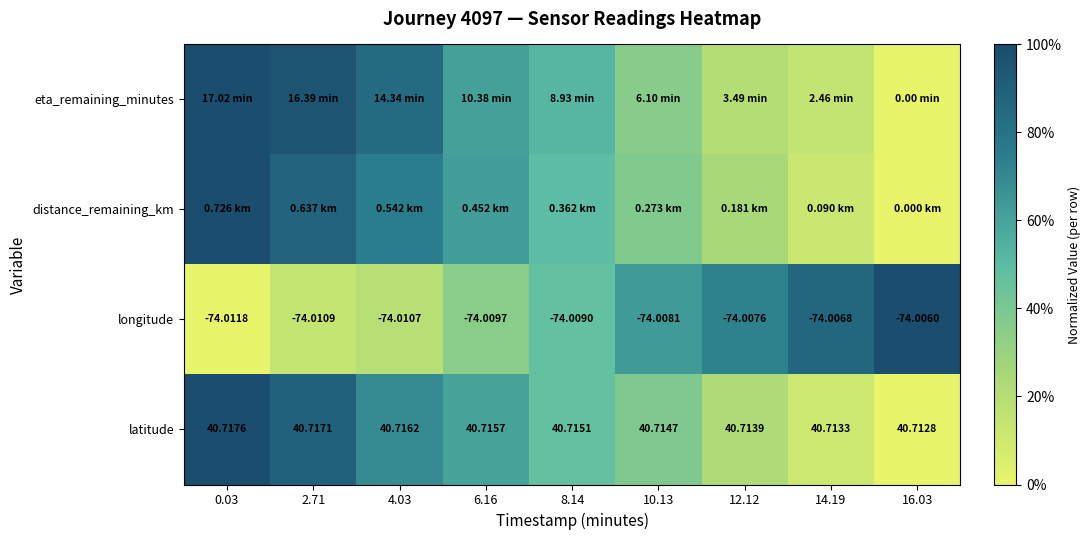

Which label corresponds to the largest value in the chart?

0.03